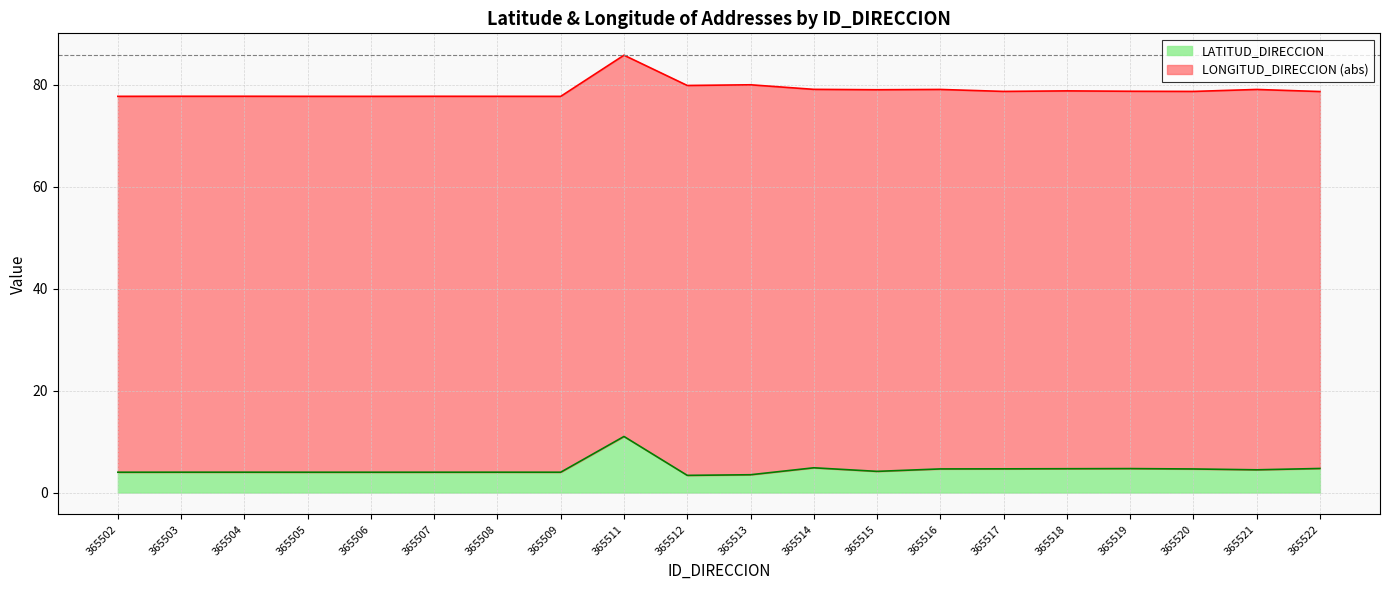

How many data points are above 4?

10